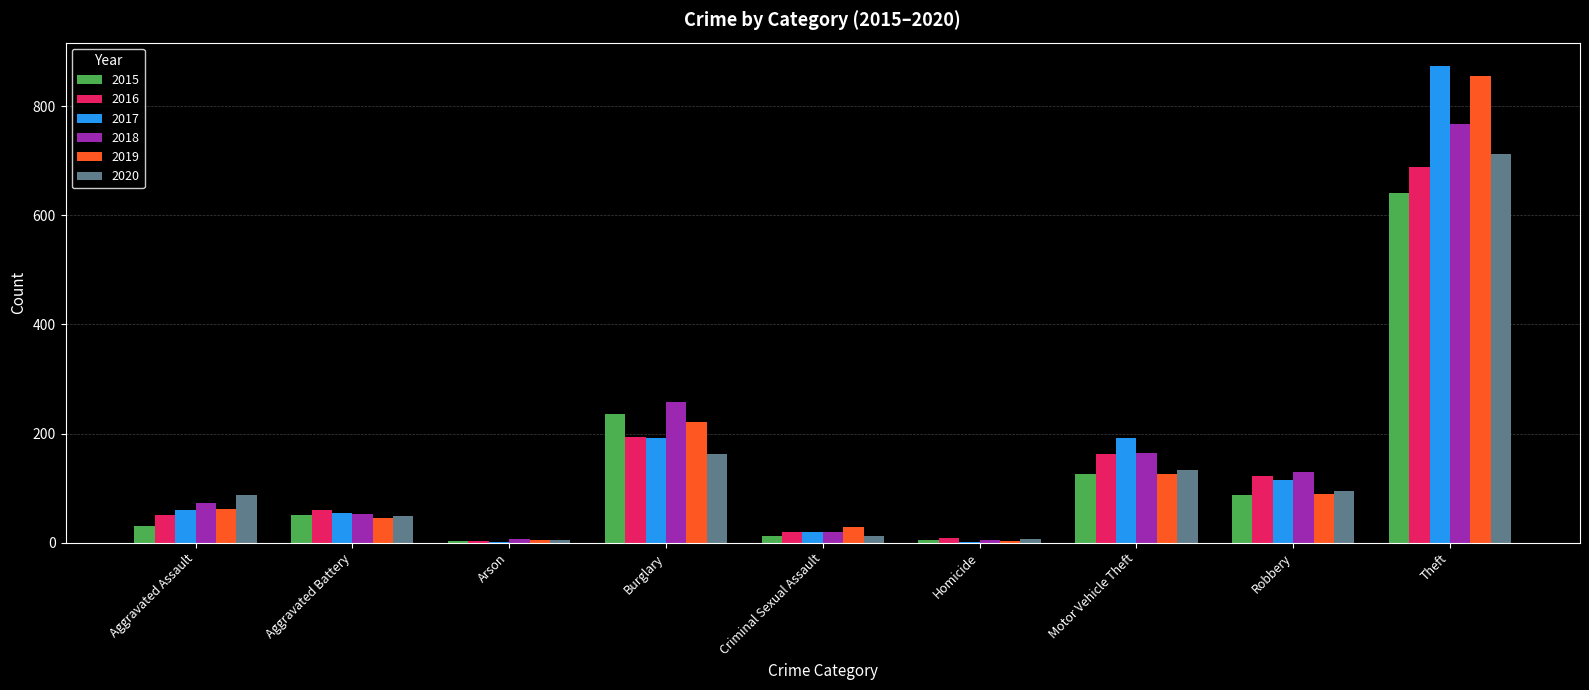

At which label is 2020 closest to 358?

Burglary